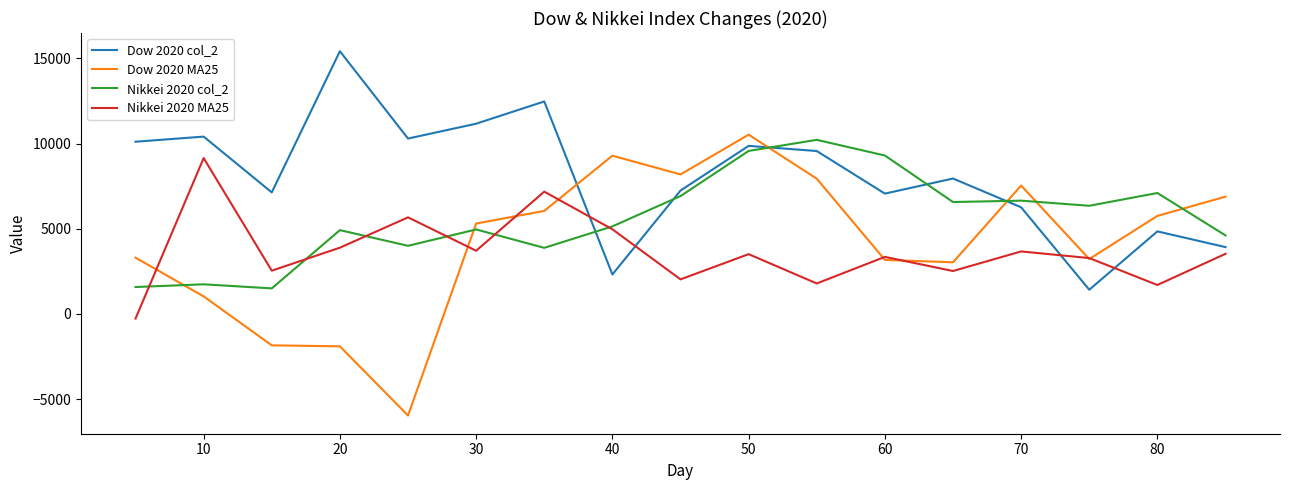

True or false: Nikkei 2020 col_2 and Dow 2020 MA25 intersect in this chart.

True